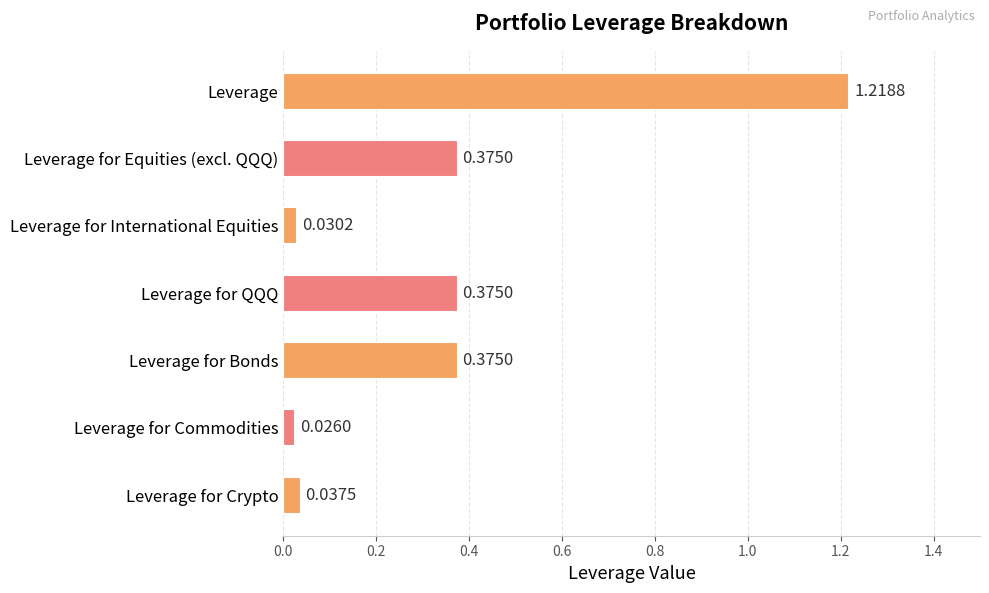

What is the average value?

0.3